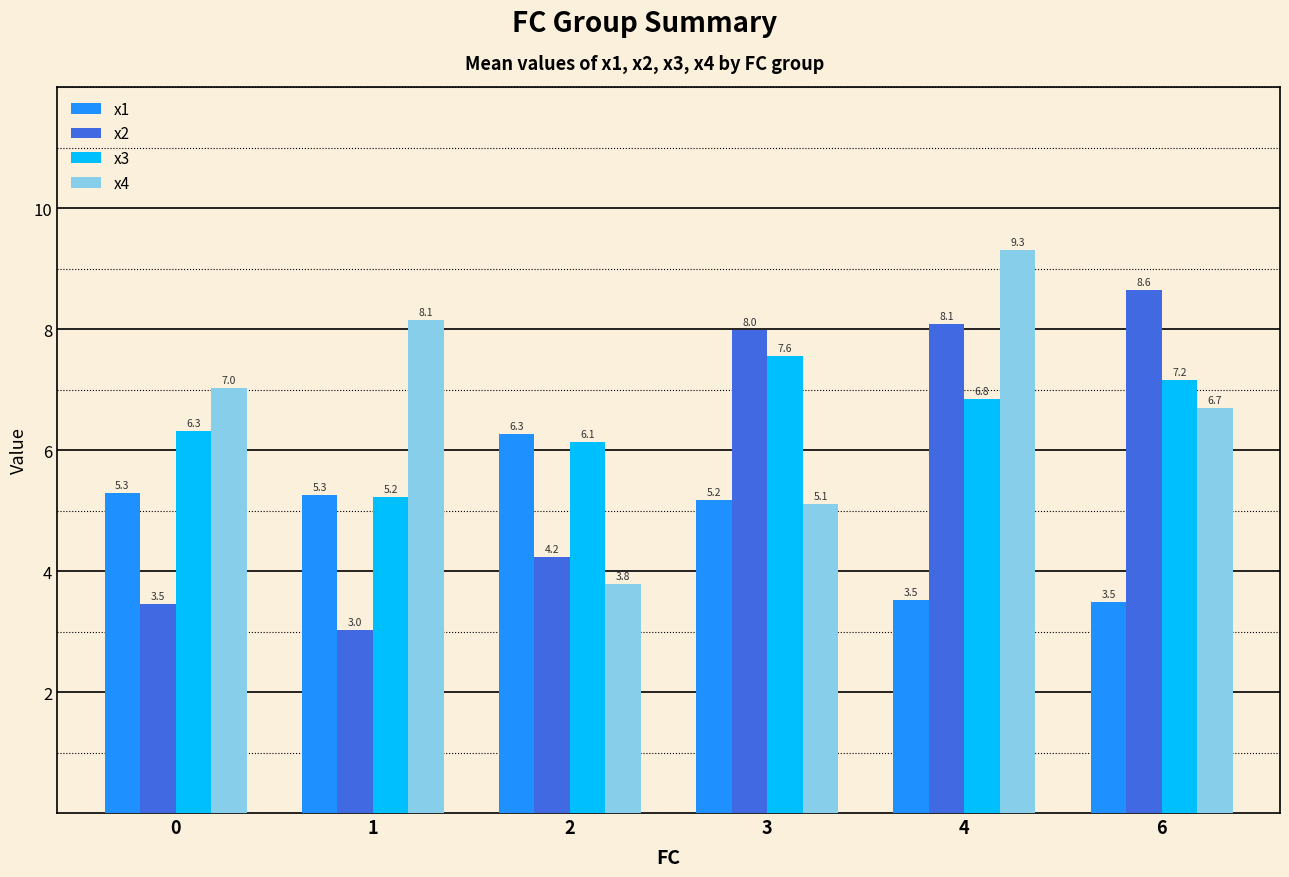

At 0, list the series in order from largest to smallest.

x4, x3, x1, x2